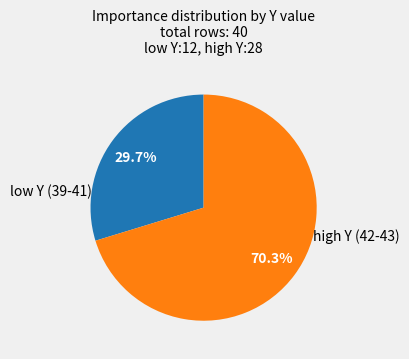

Does any single category account for the majority?

Yes